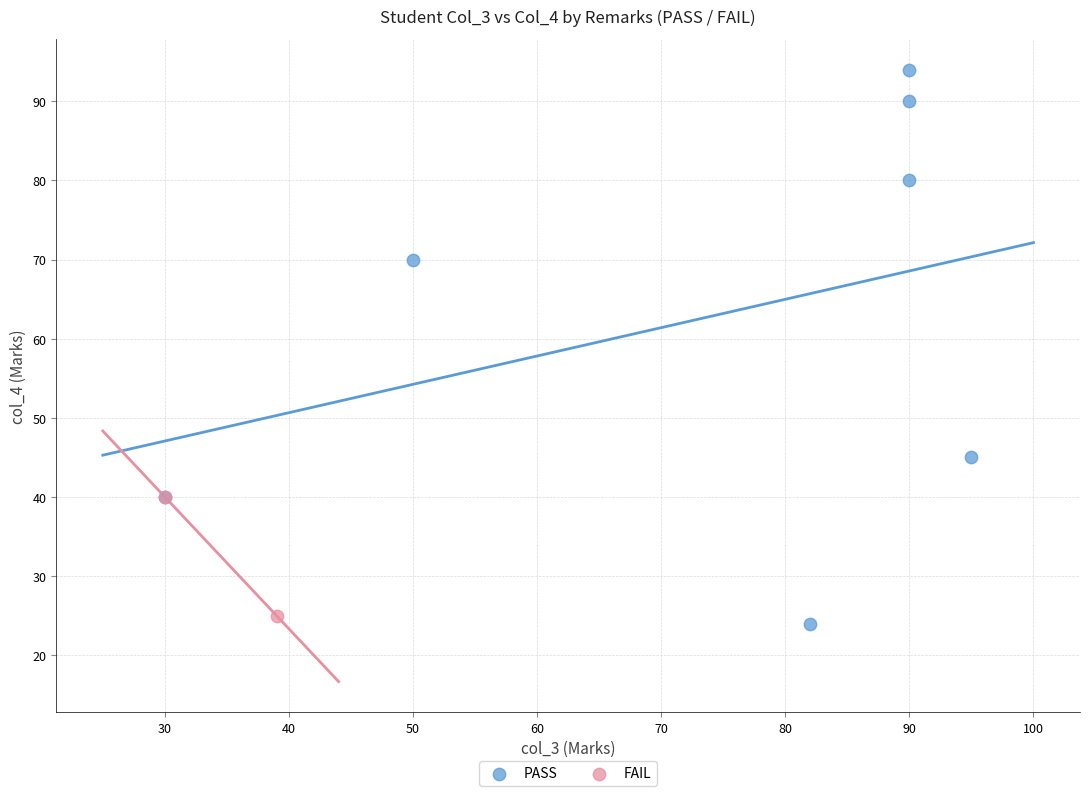

What are all the series names shown in the legend?

PASS, FAIL